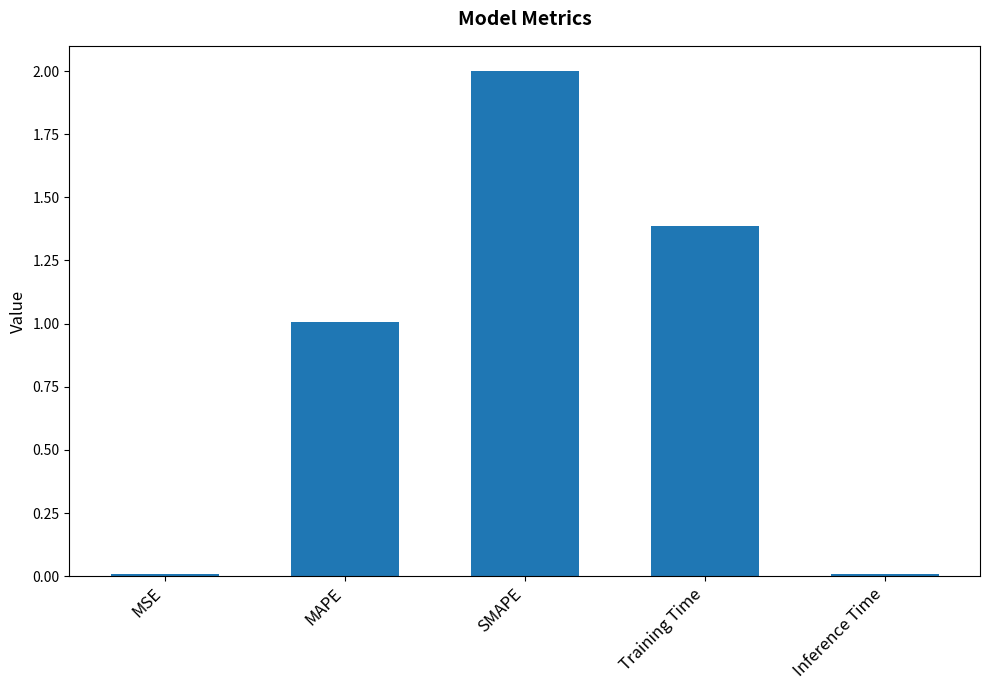

What is the maximum value shown in the chart?

2.0